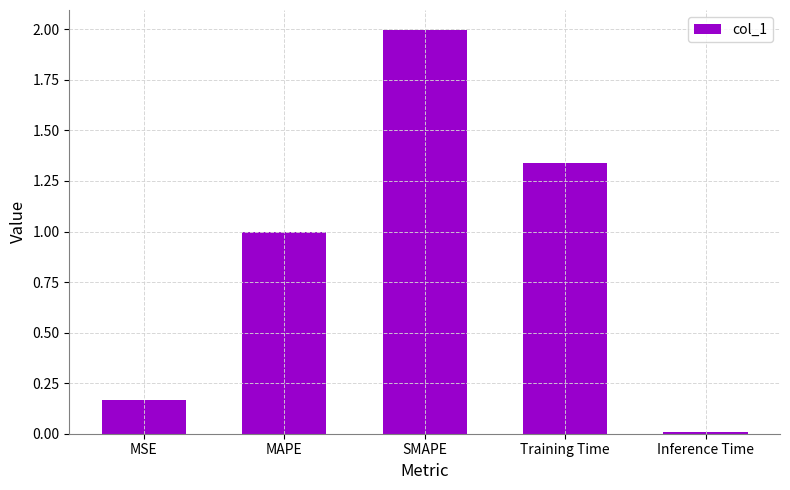

Rank the categories by value from lowest to highest.

Inference Time, MSE, MAPE, Training Time, SMAPE